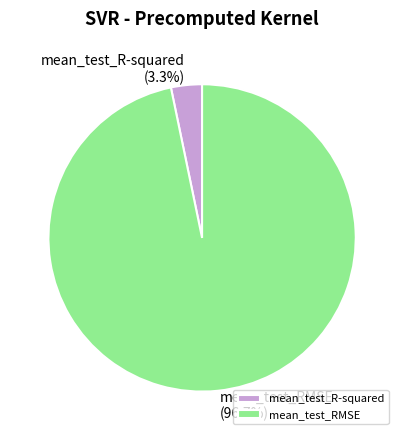

To the nearest percent, what percentage of the pie is mean_test_R-squared?

3%